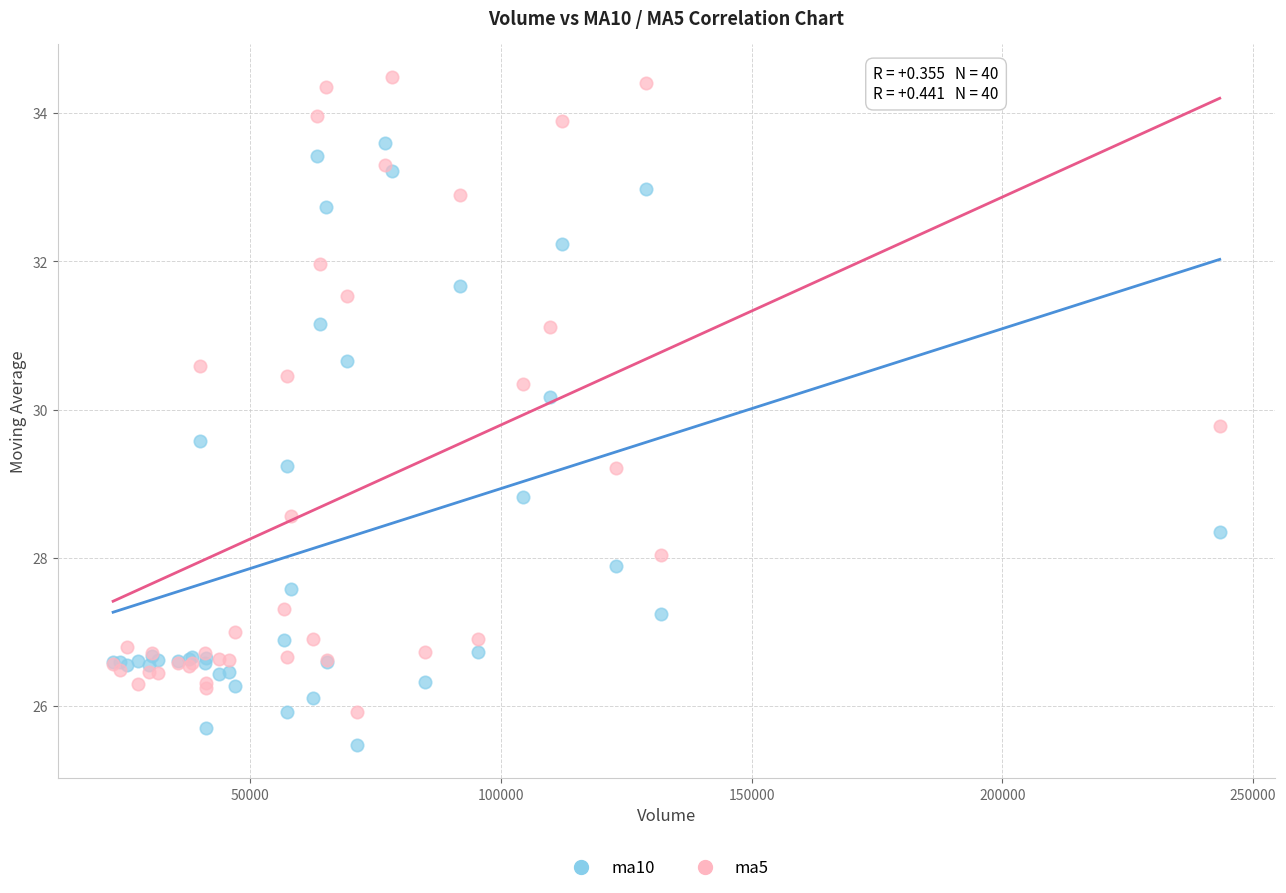

What are all the series names shown in the legend?

ma10, ma5